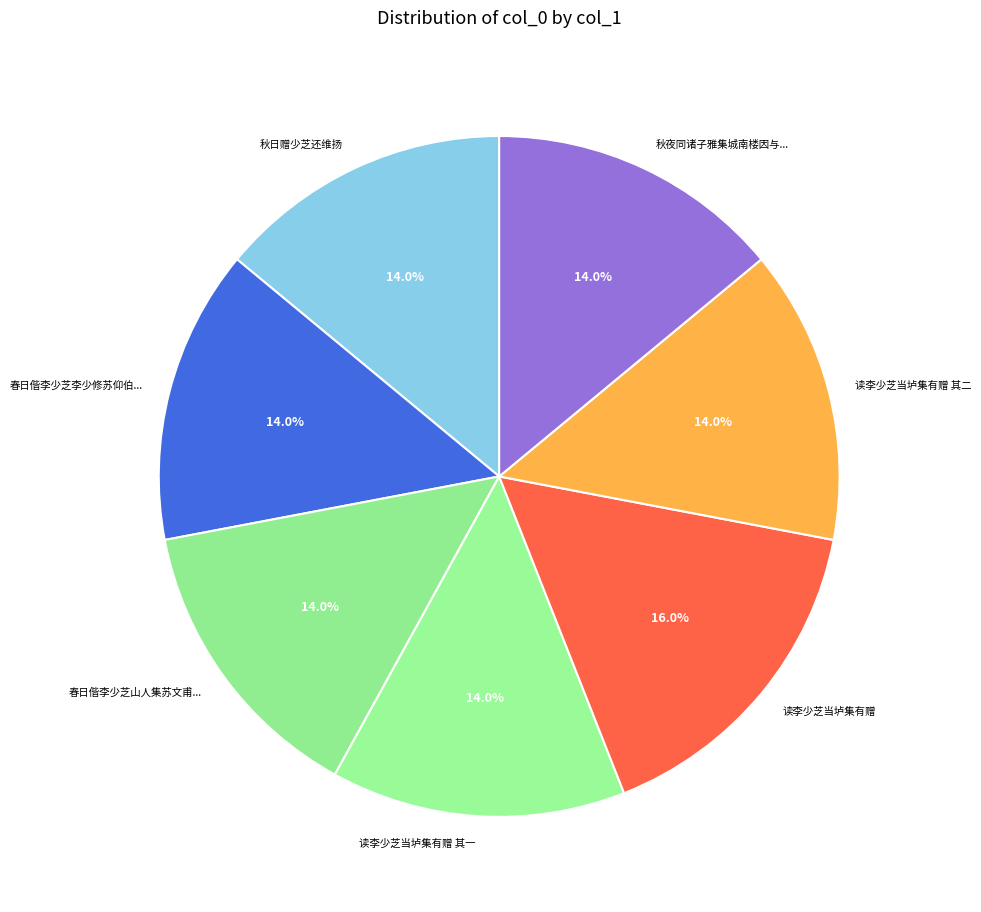

Rank the categories by value from lowest to highest.

秋日赠少芝还维扬, 秋夜同诸子雅集城南楼因与少芝玩月分韵得东字, 春日偕李少芝山人集苏文甫宅, 春日偕李少芝李少修苏仰伯子垣梁少陵集苏仲吕昆玉宅得东字, 读李少芝当垆集有赠 其一, 读李少芝当垆集有赠 其二, 读李少芝当垆集有赠